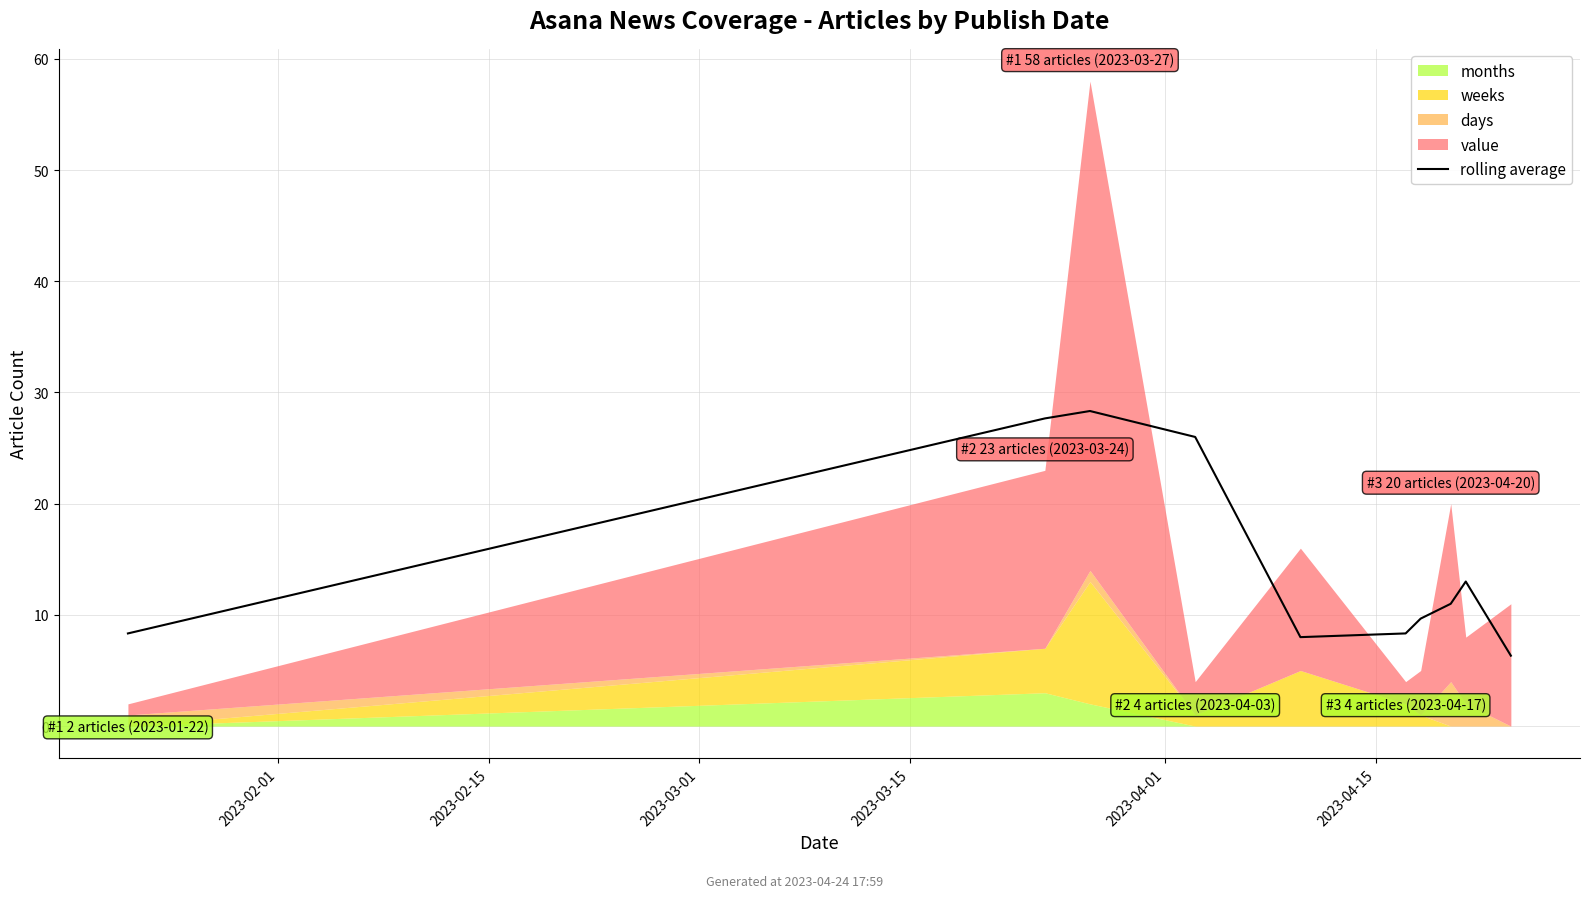

At which label does the data first exceed 10?

2023-02-15